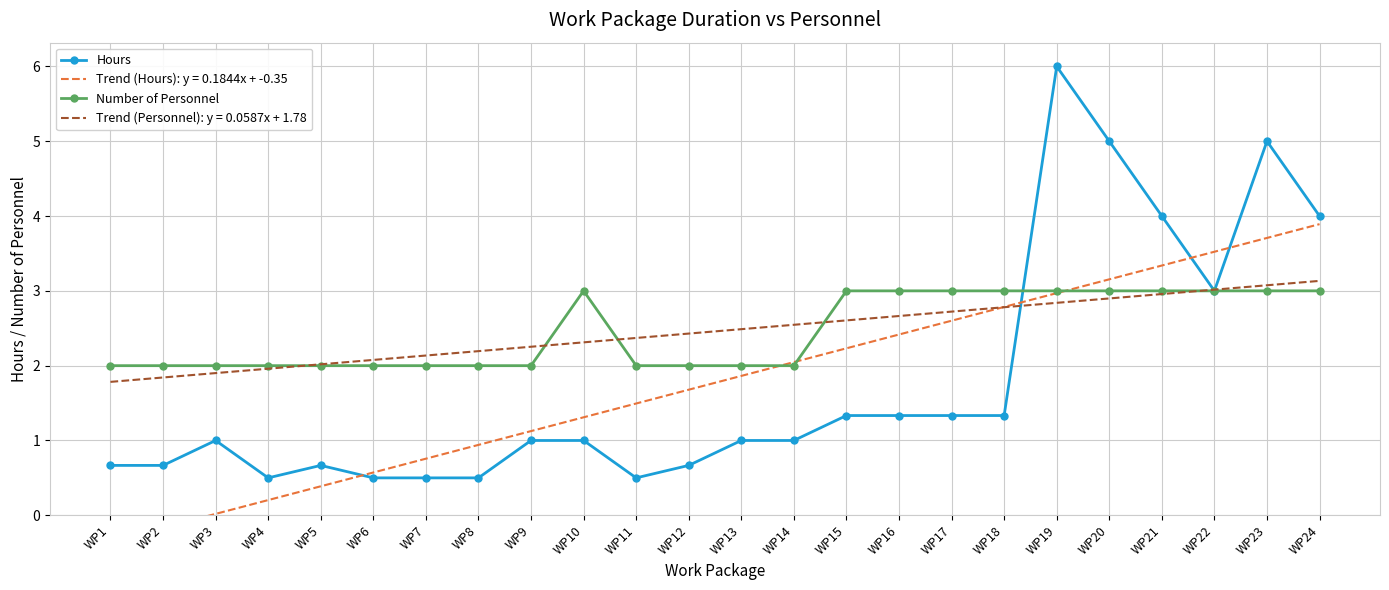

Where do Number of Personnel and Hours first cross each other?

WP18 and WP19